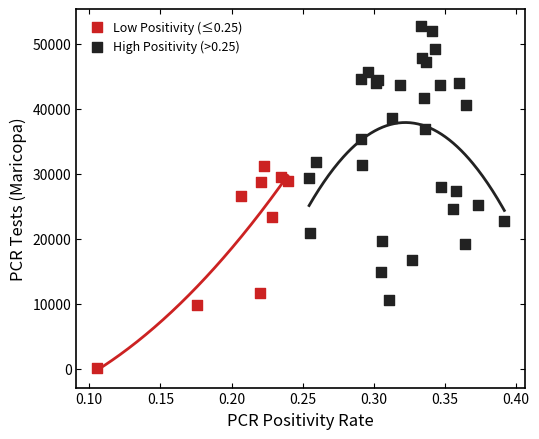

Which series has the widest spread of Y values?

High Positivity (>0.25)